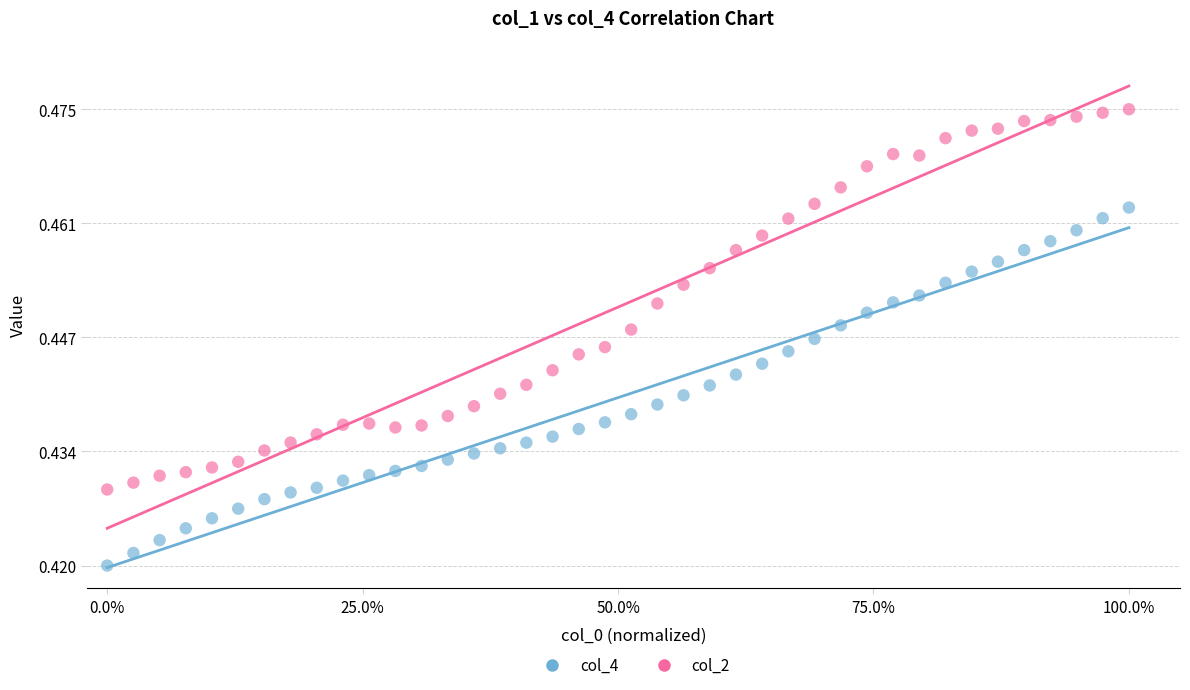

Which series contains the lowest Y value?

col_4